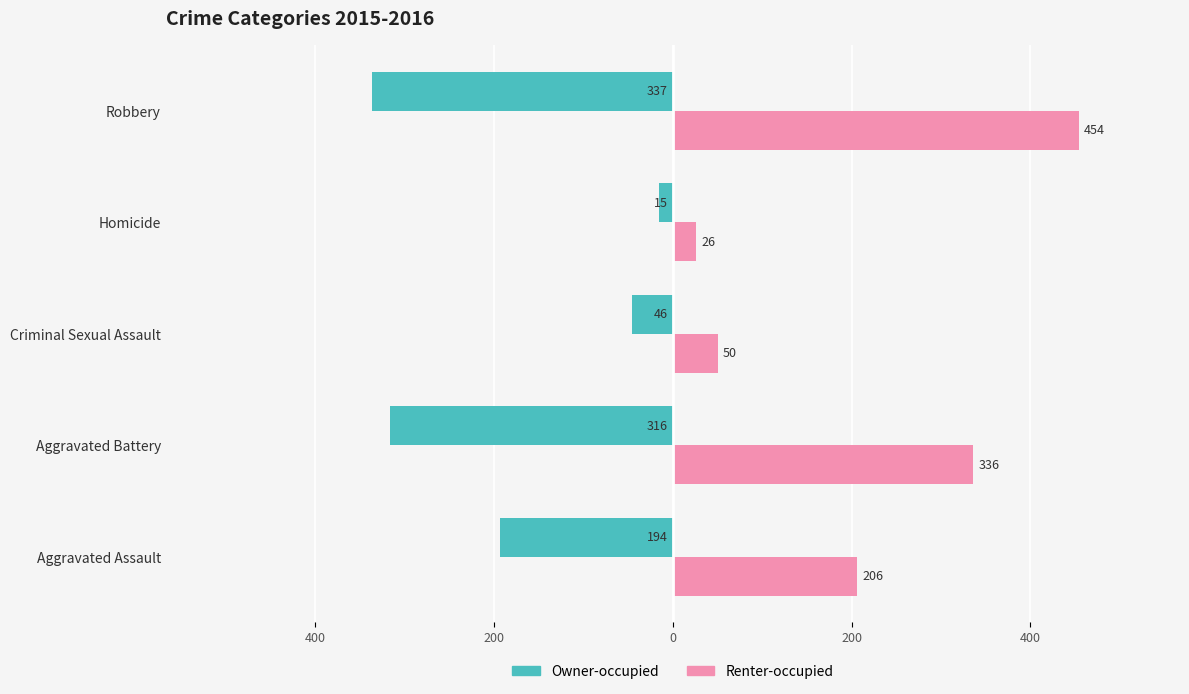

What are all the series names shown in the legend?

Owner-occupied, Renter-occupied